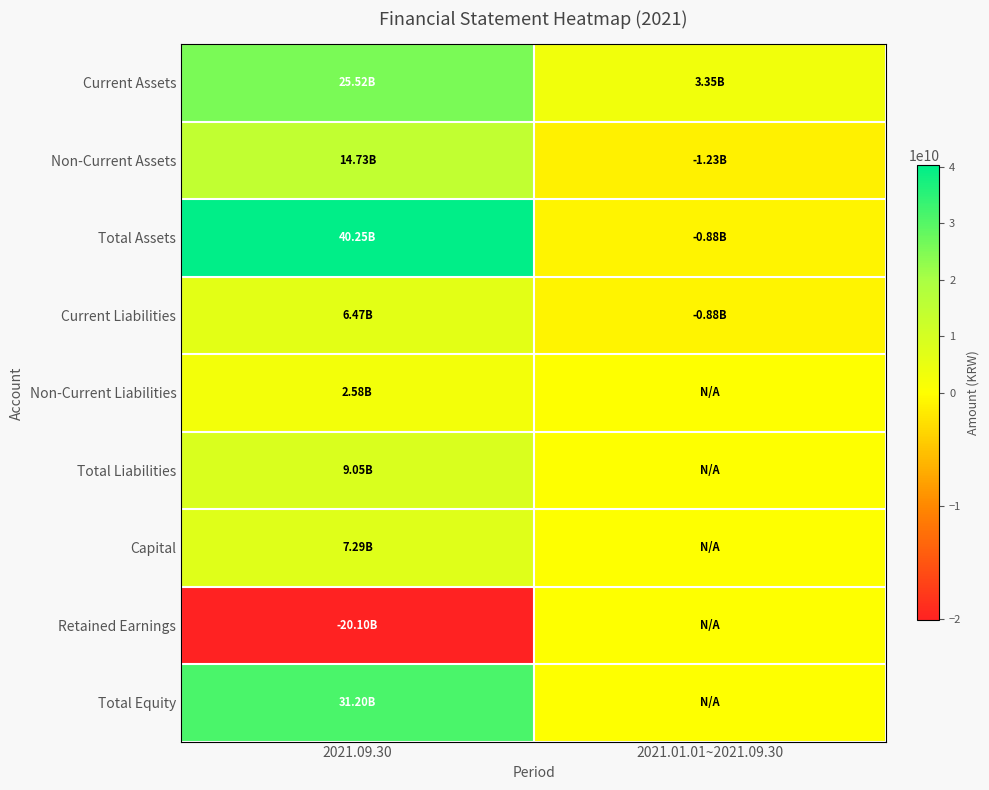

Between 2021.01.01~2021.09.30 and 2021.09.30, which is larger?

2021.09.30